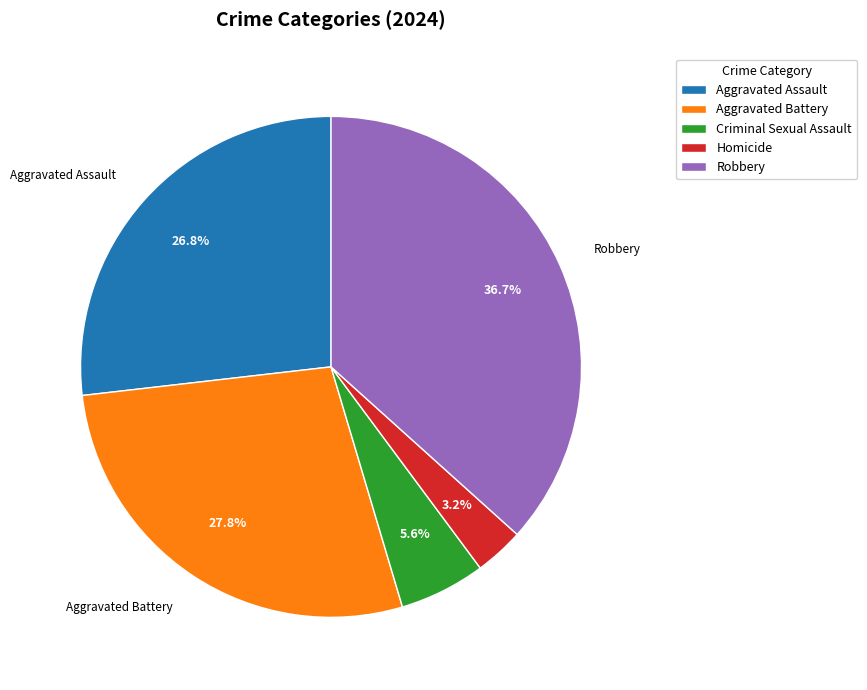

Is there a majority slice in this chart?

No